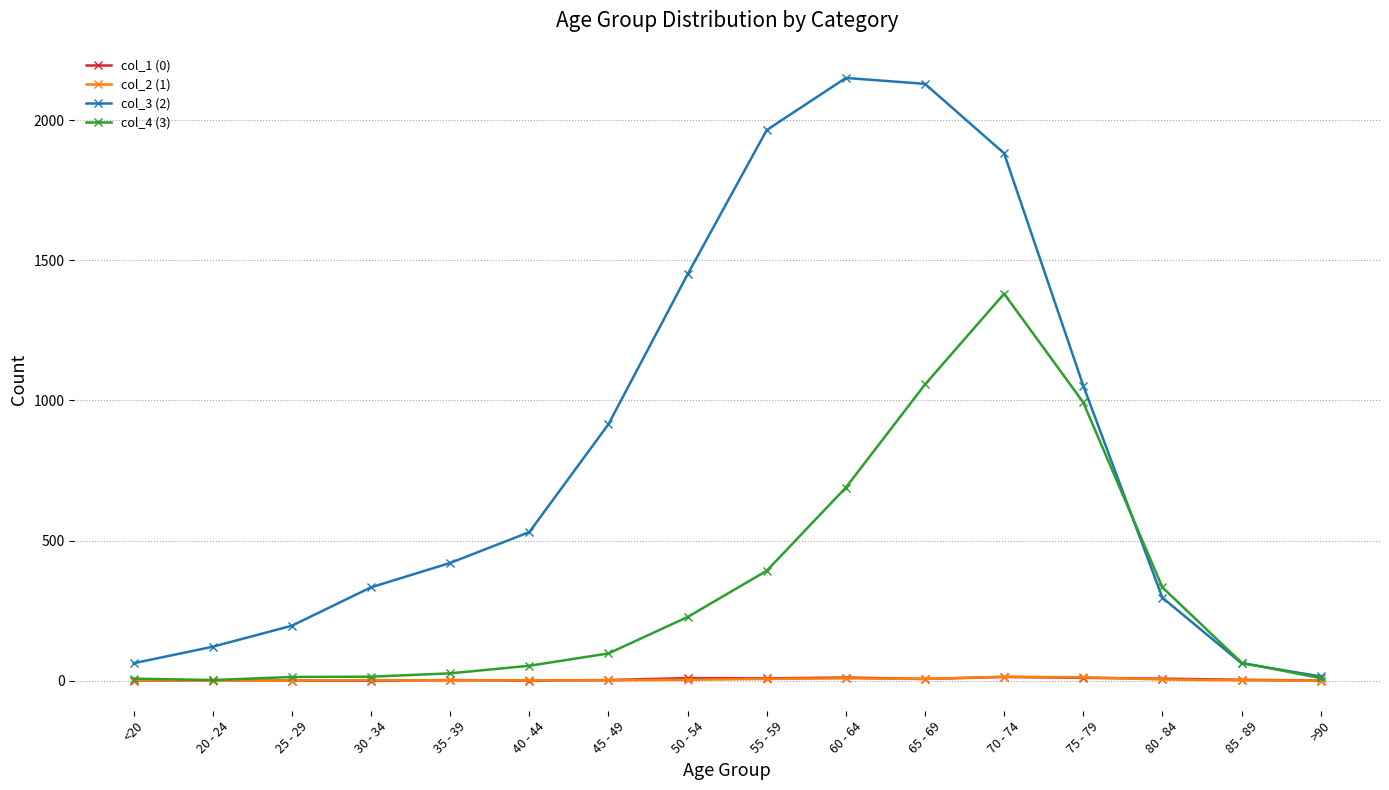

The value of col_4 (3) at 45 - 49 is 97. True or false?

True